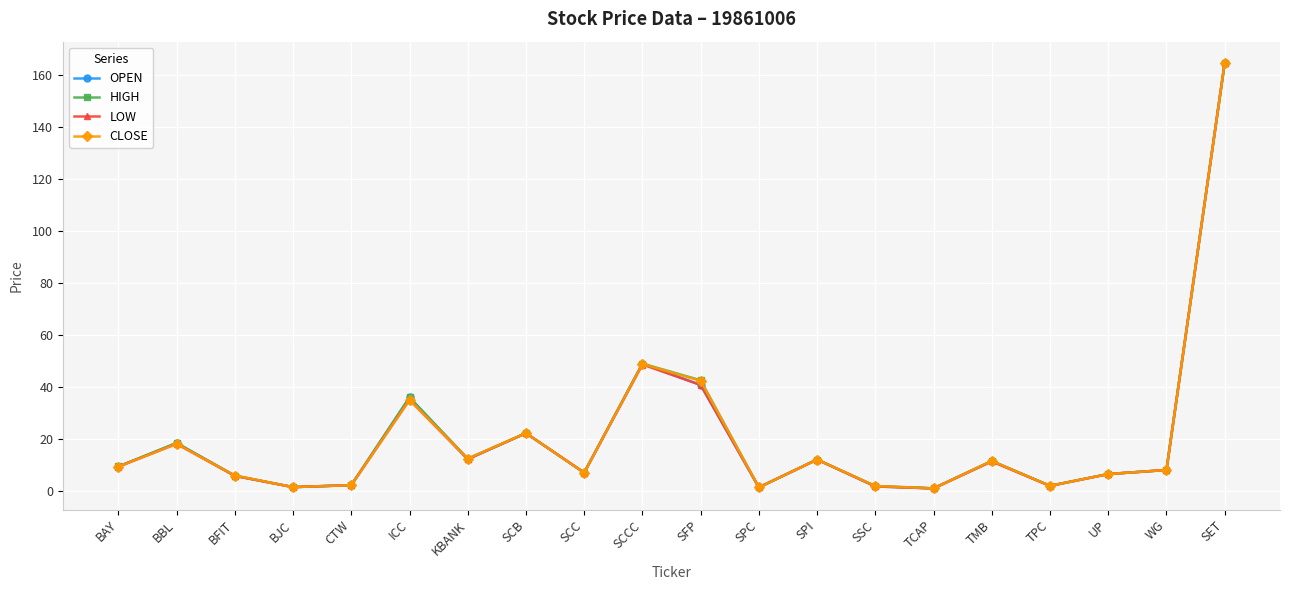

How many series are shown in this chart?

4